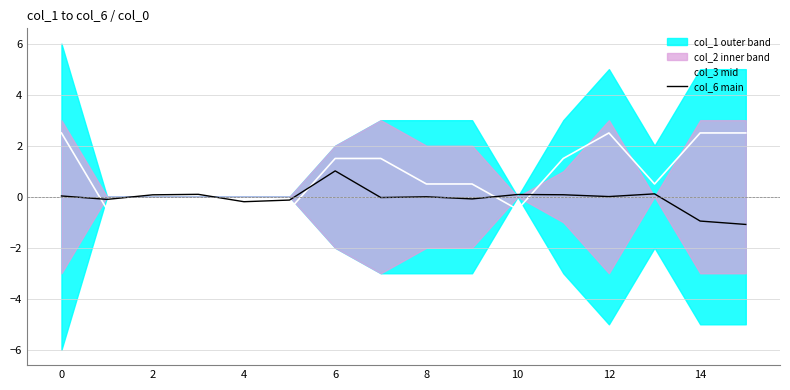

At how many categories does at least one series exceed 1?

7